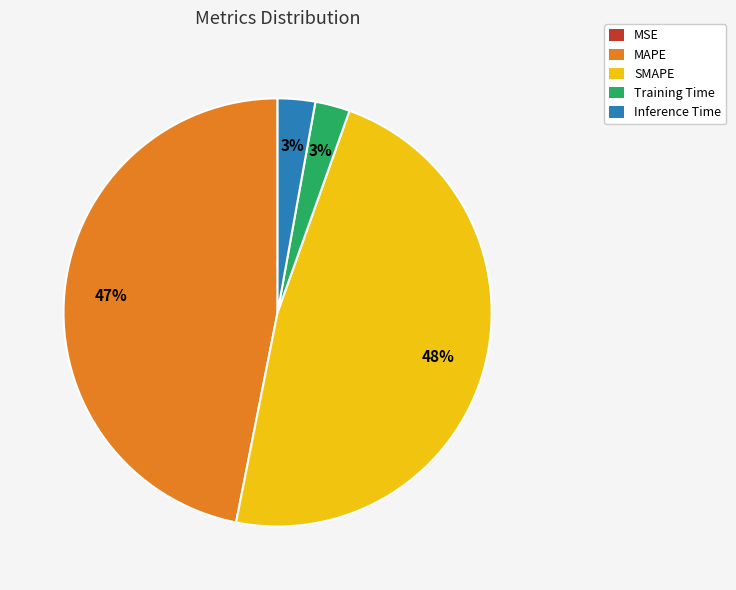

To the nearest percent, what is the average slice percentage?

20%